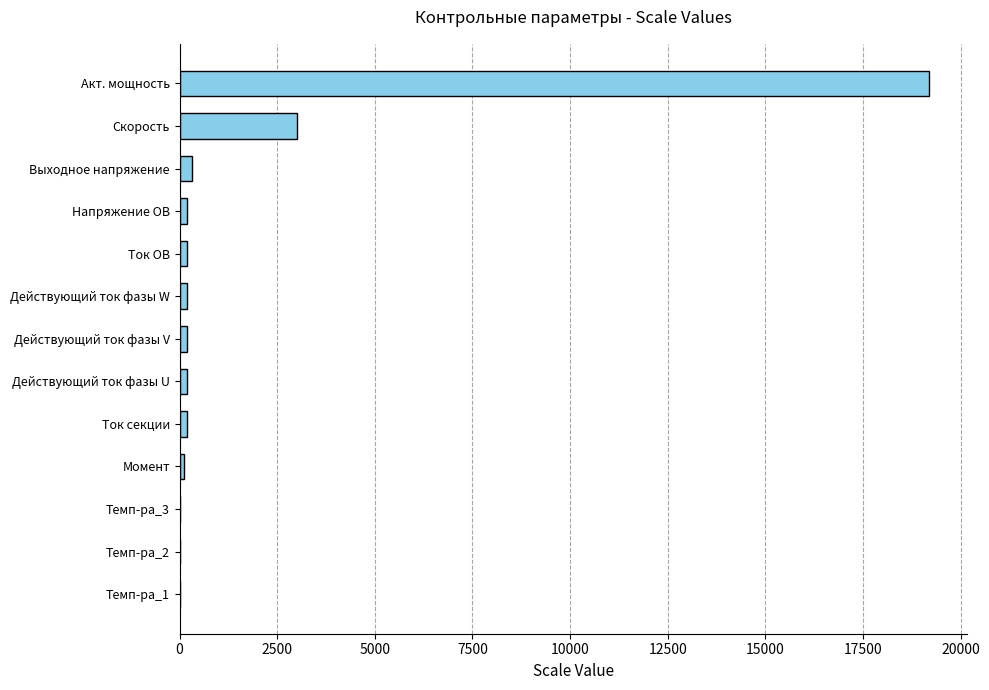

At which category does the chart reach its peak across all series?

Акт. мощность